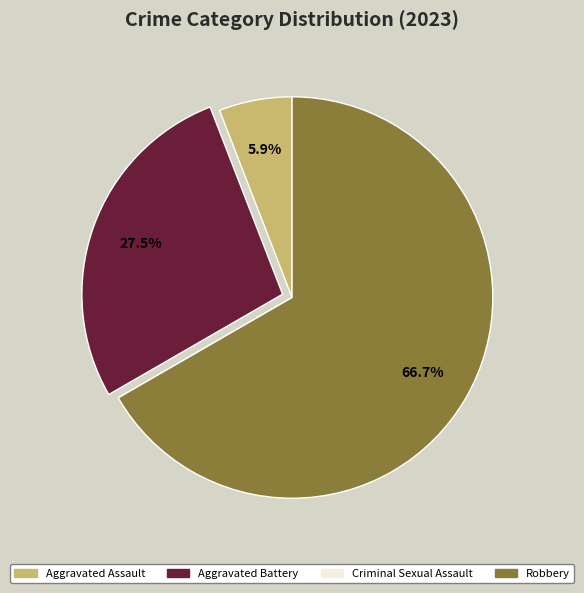

True or false: Aggravated Assault accounts for 12% of the total.

False